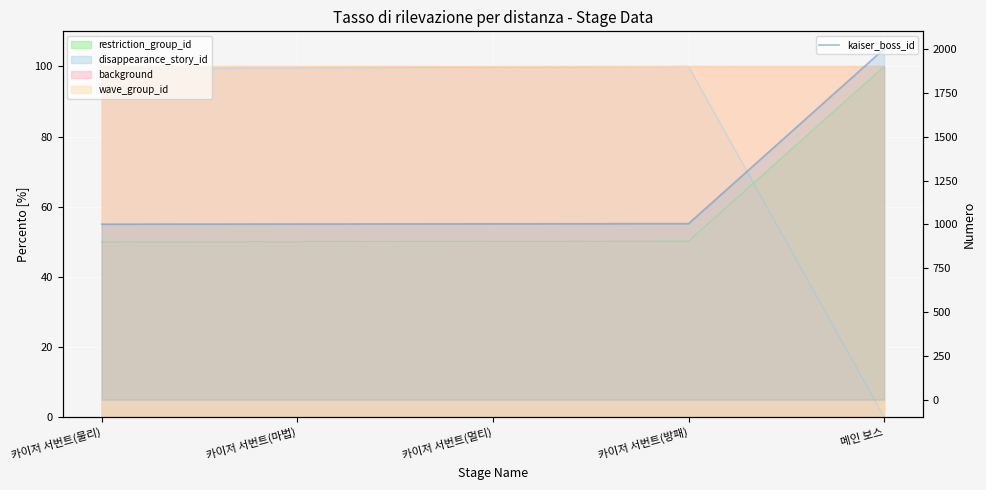

What is the difference between the second highest and second lowest values?

2